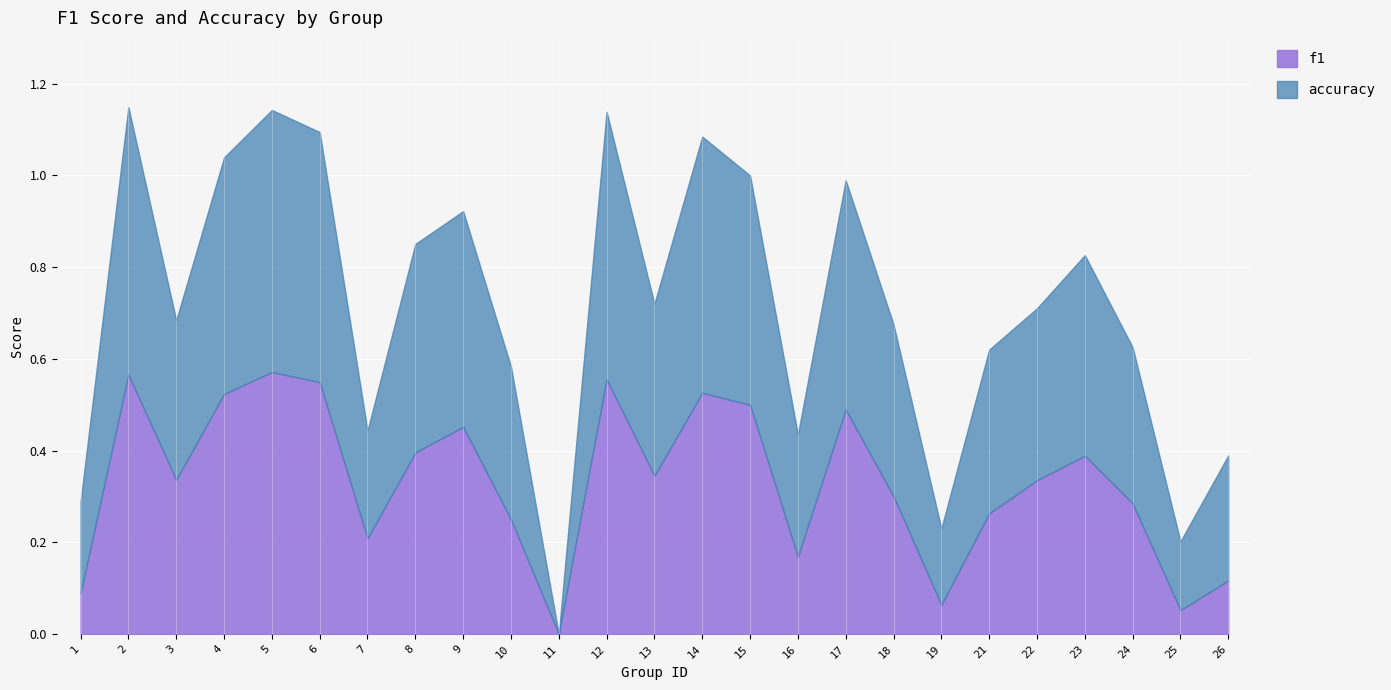

Rank the series by their maximum value, from lowest to highest.

f1, accuracy